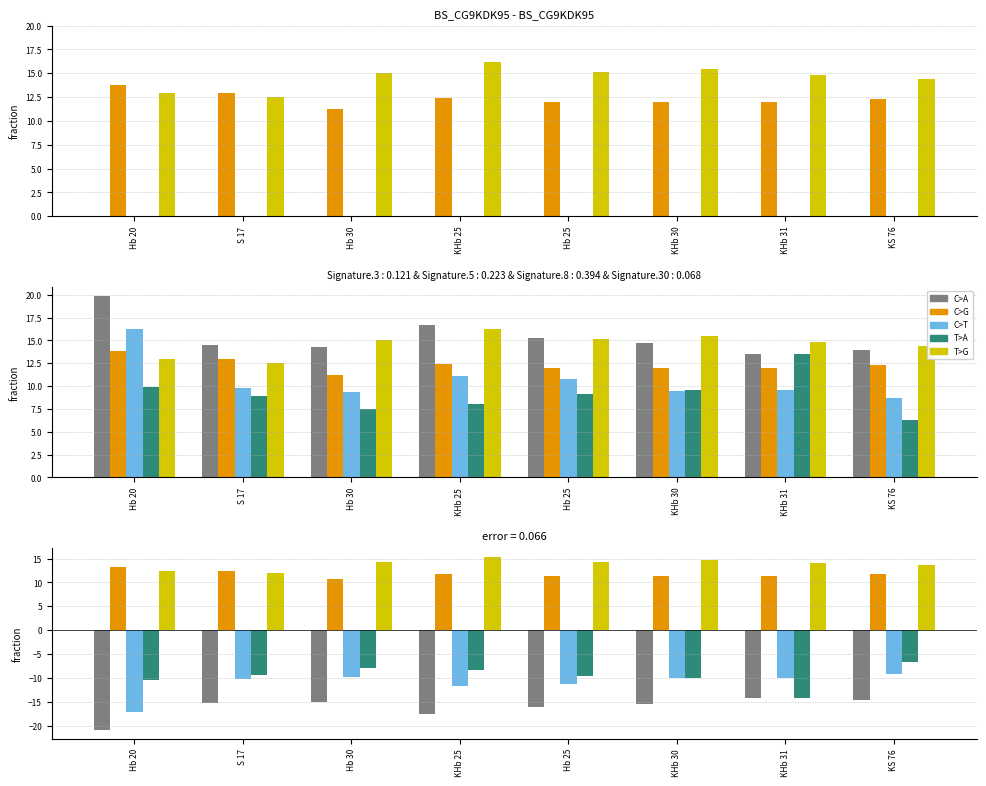

At which category does the chart reach its peak across all series?

KHb 25